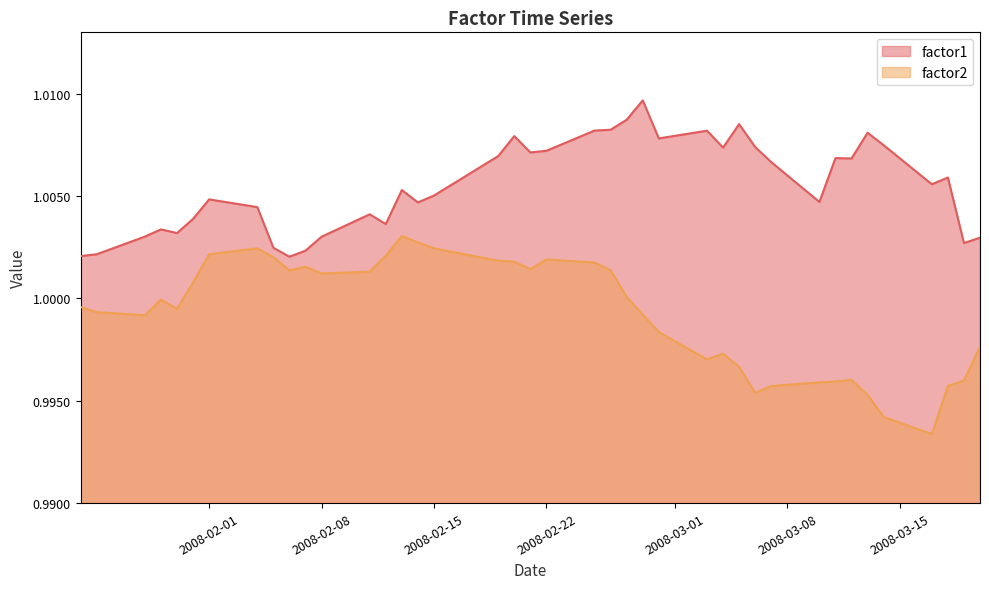

Does the chart display data point markers on the line(s)?

No